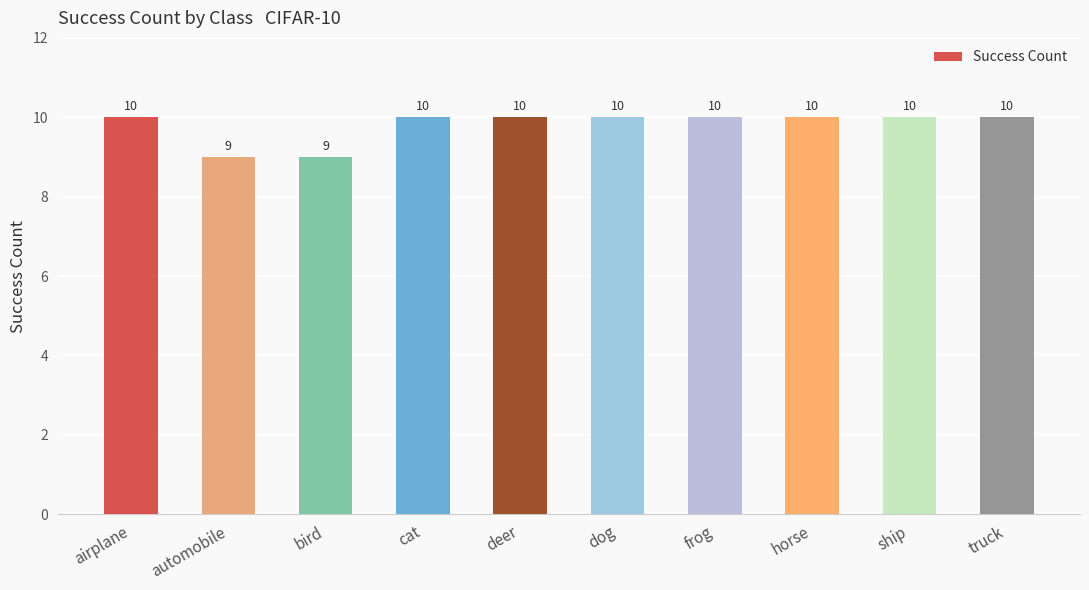

Count the values in the range 10 to 11.

8